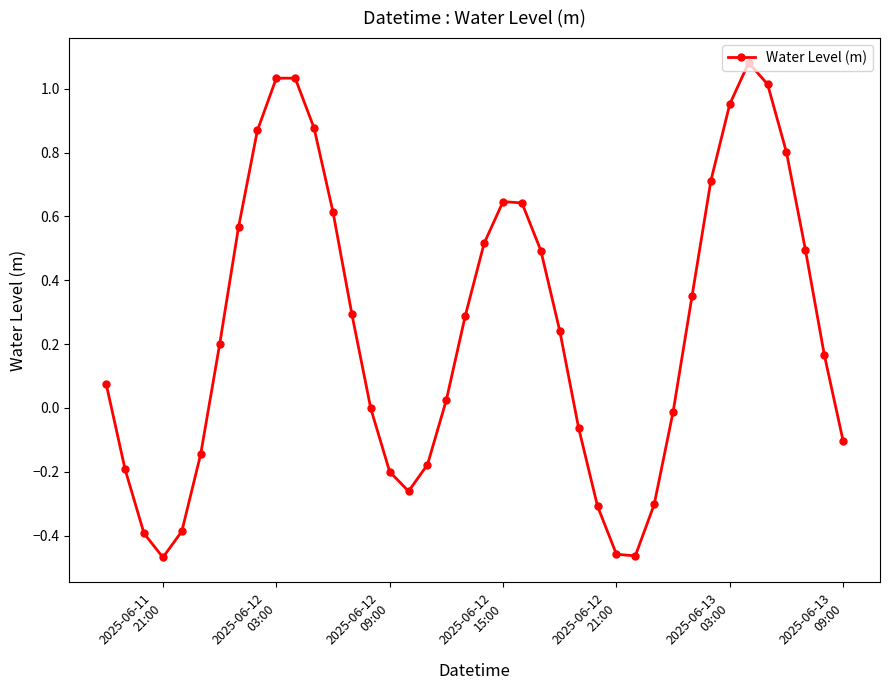

How many categories are shown in the chart?

40